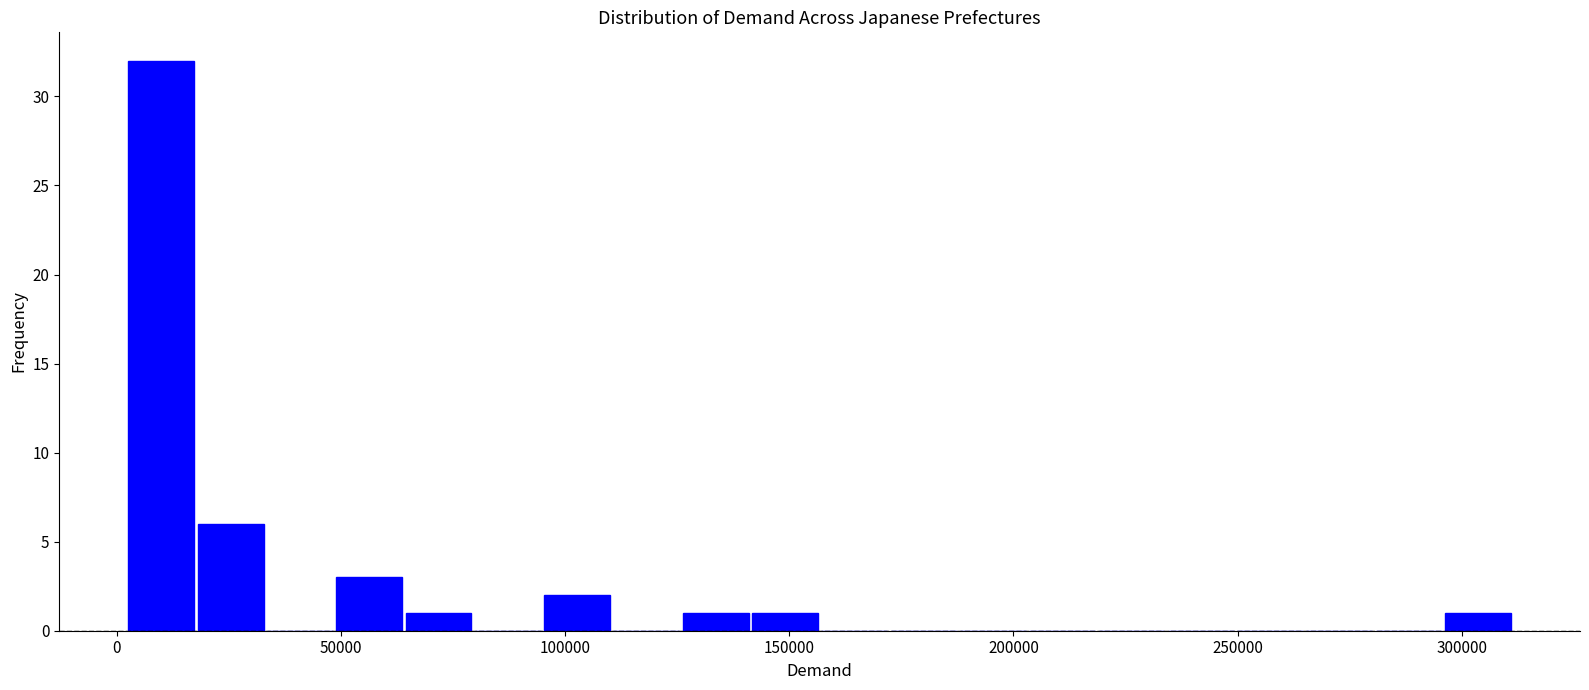

Read against the x-axis, roughly where is the centre of the tallest bar?

10000